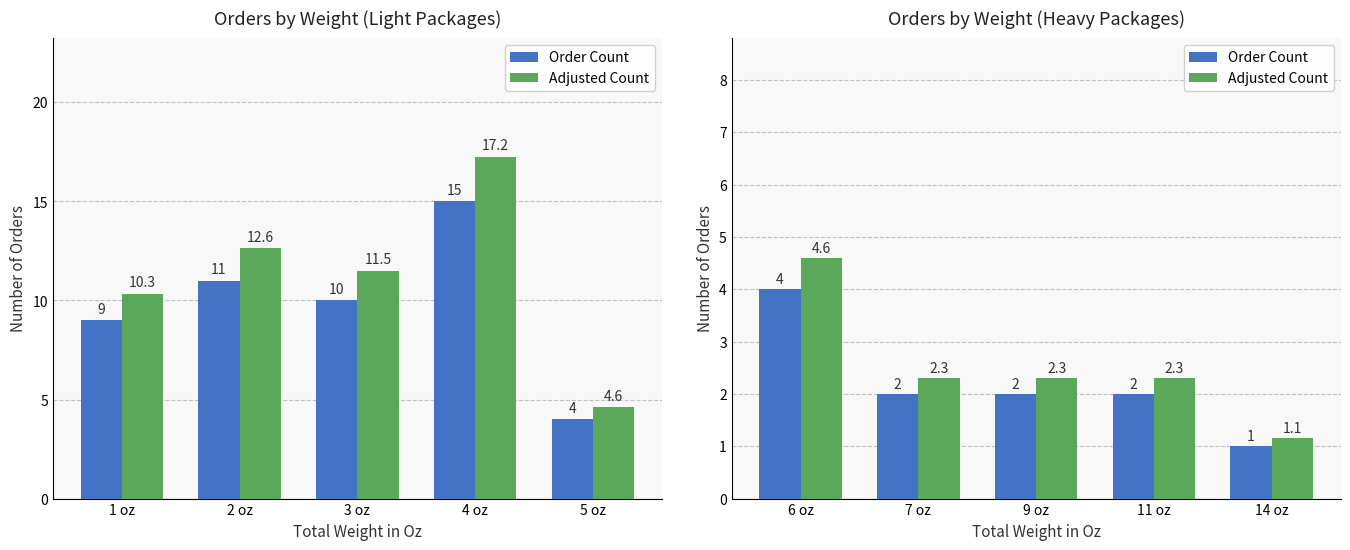

Does the chart contain any negative values?

No